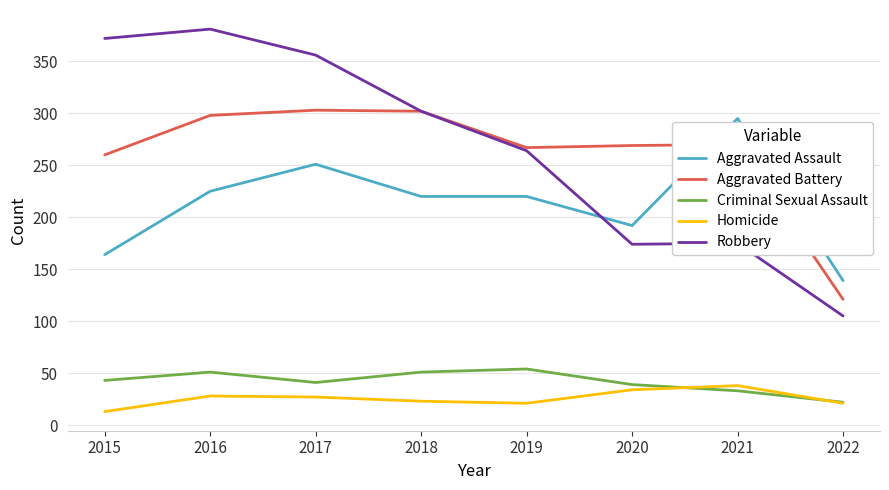

What is the difference between the maximum and minimum values in the Robbery series?

276